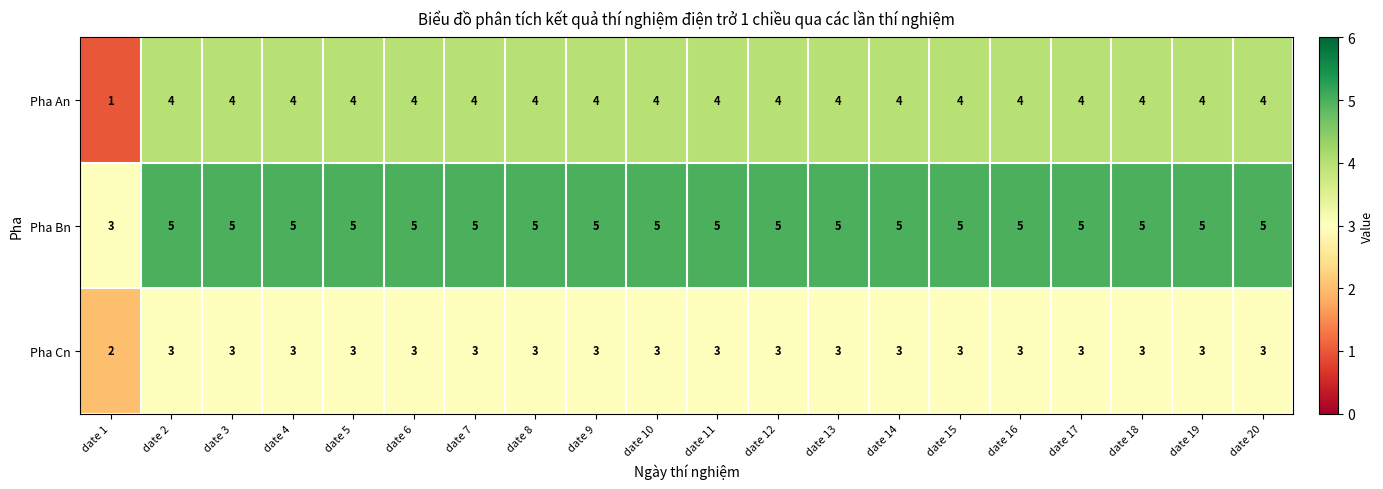

Is it true that Pha An equals 4 at date 15?

True